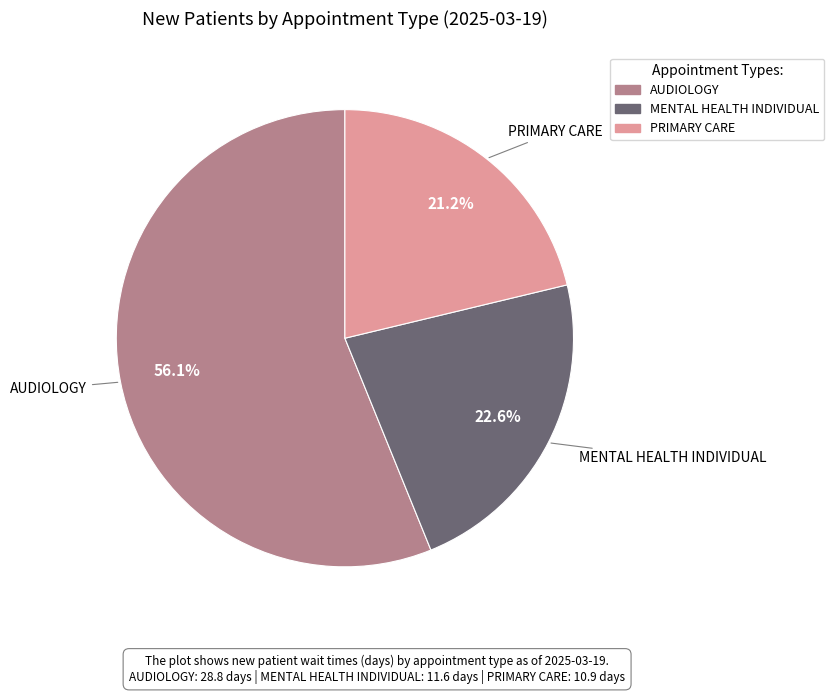

Does any single category account for the majority?

Yes